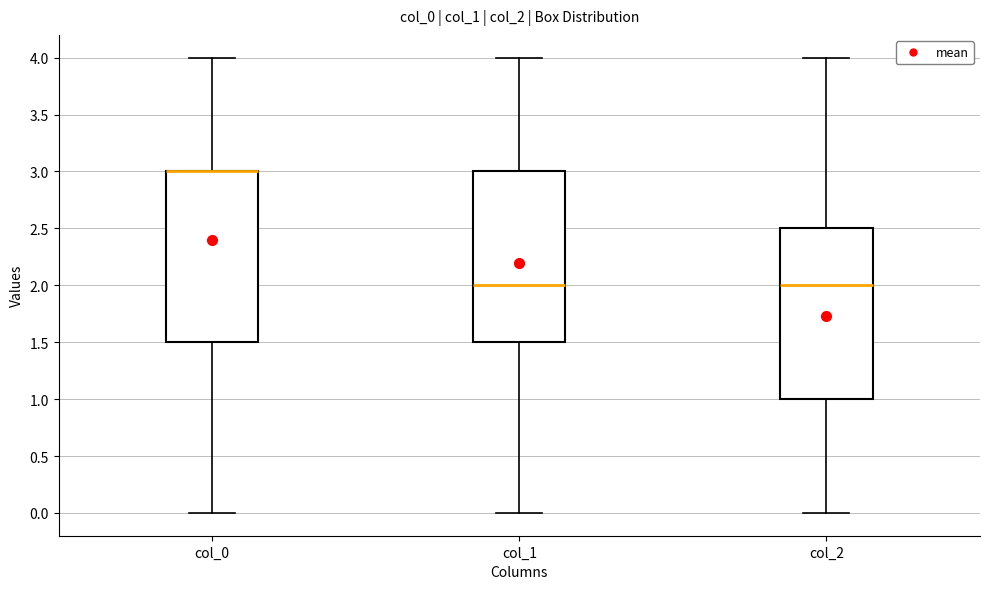

Where is the lower edge of the box for col_2 on the y-axis? The values are not printed on the chart, so give them approximately, as read against the axis.

1.0